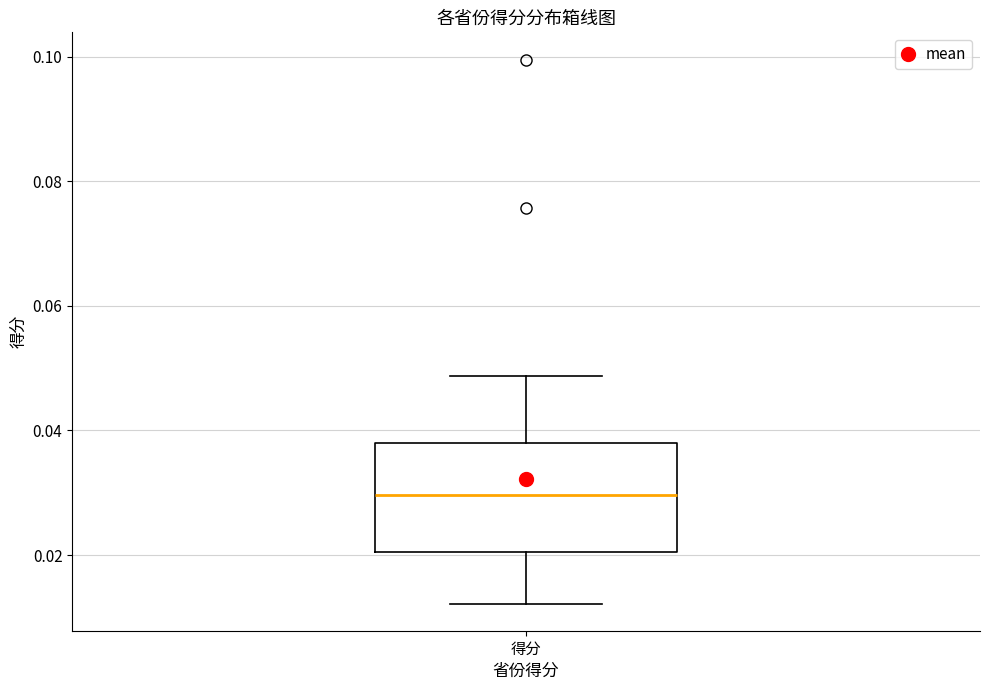

Where is the upper edge of the box for 得分 on the y-axis? The values are not printed on the chart, so give them approximately, as read against the axis.

0.038